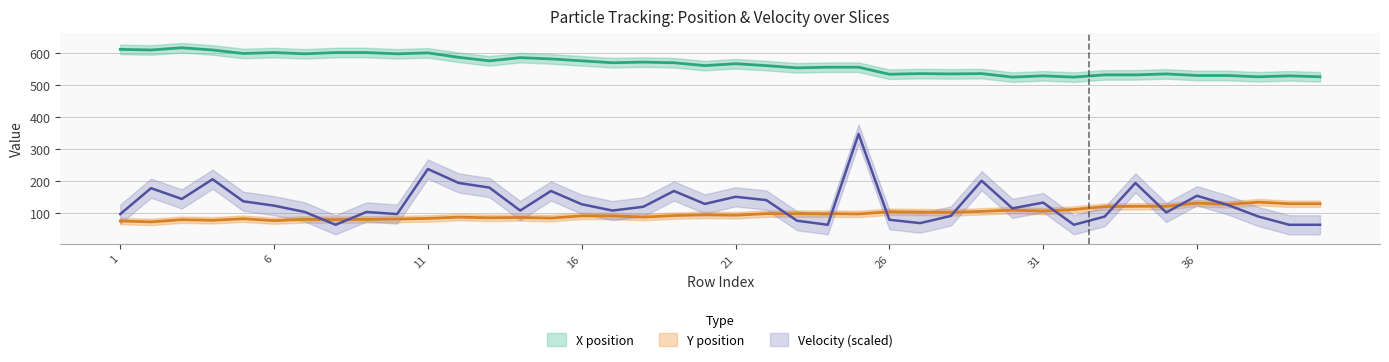

What is the difference between the highest and lowest values at 11?

519.0